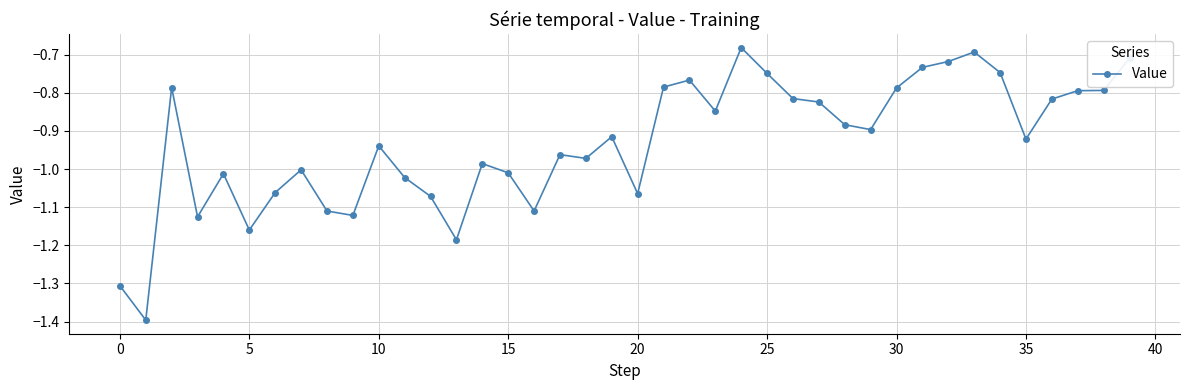

What is the sum of all values?

-37.3